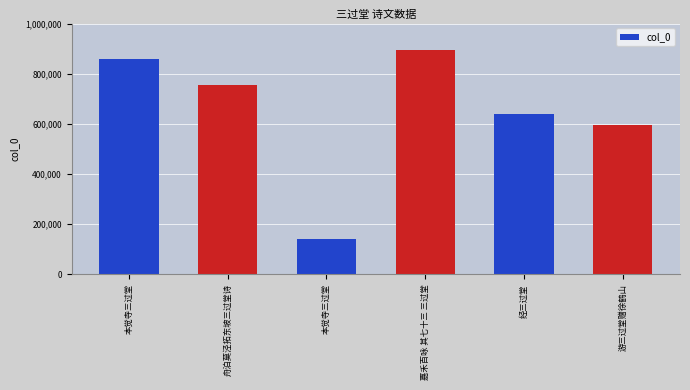

The value at 舟泊莫泾拓东坡三过堂诗 is 1294205. True or false?

False